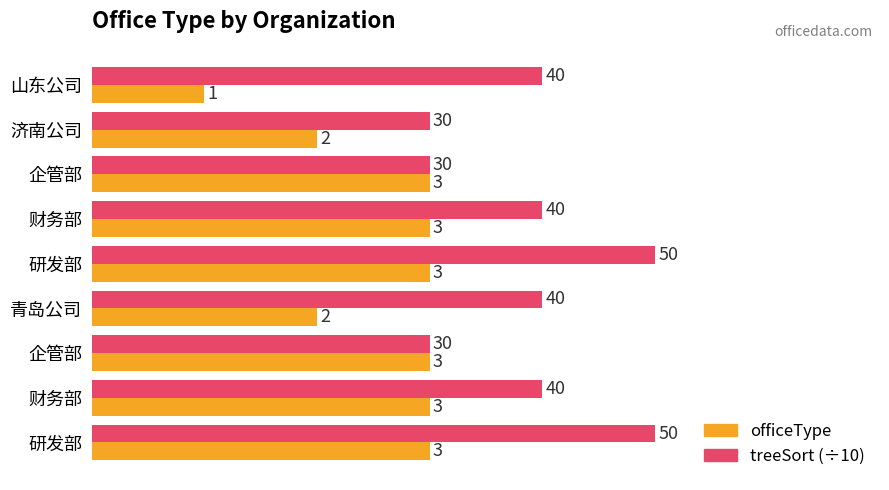

Reading right to left, transcribe all the data shown in this chart.

officeType: 8=3	7=3	6=3	5=2	4=3	3=3	2=3	1=2	0=1
treeSort (÷10): 8=5	7=4	6=3	5=4	4=5	3=4	2=3	1=3	0=4